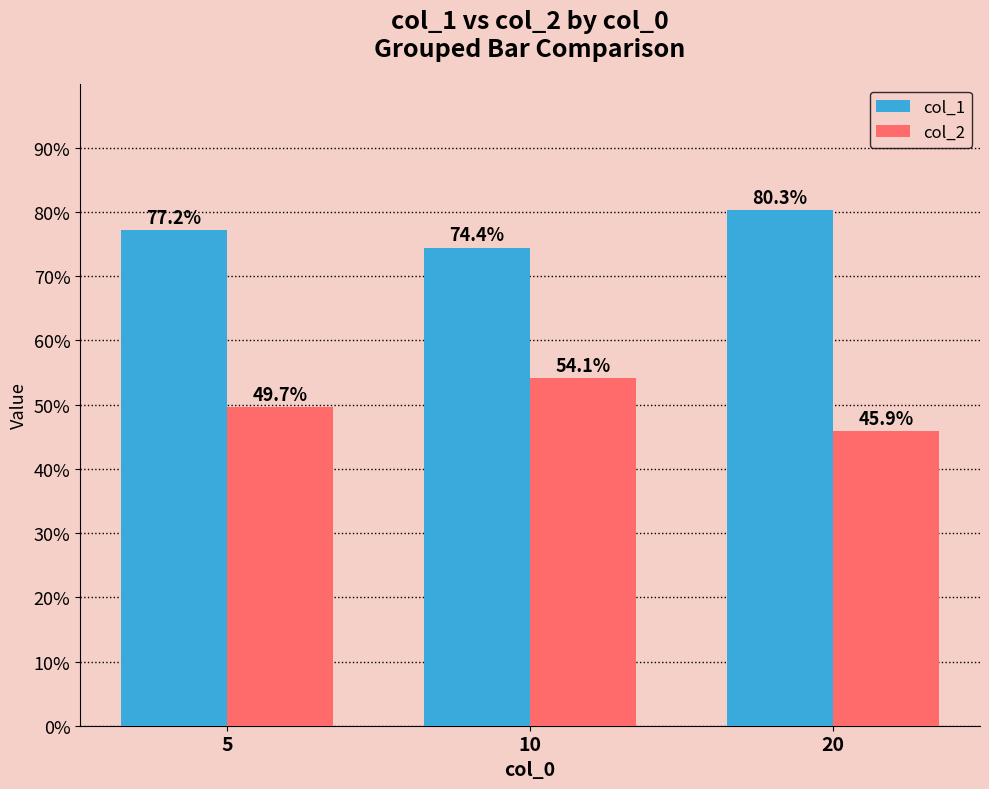

Where is col_2 nearest to the value 0?

20